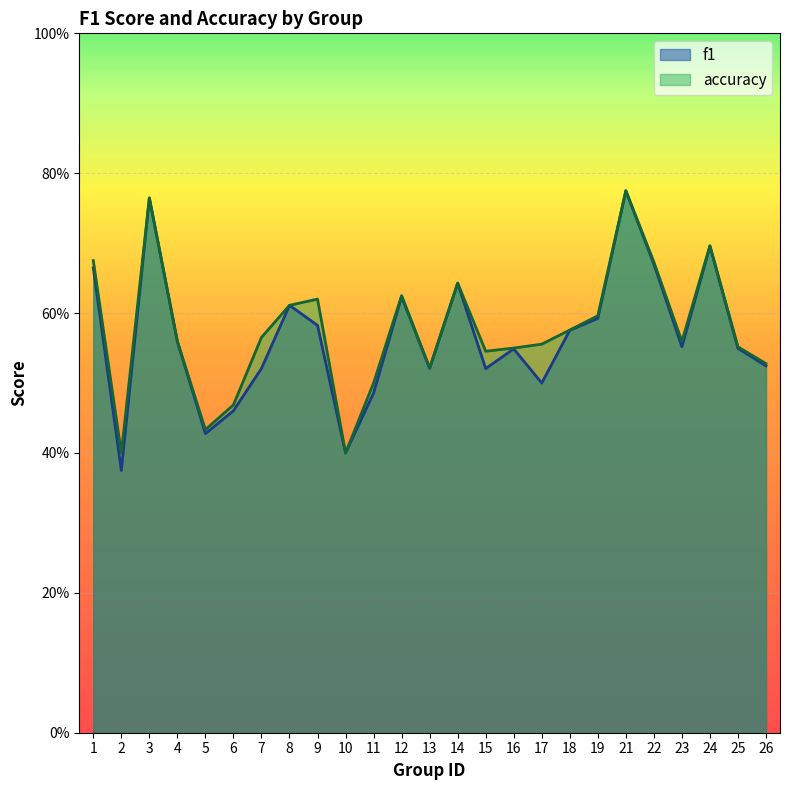

True or false: f1 has a value of 0.5 at 15.

True